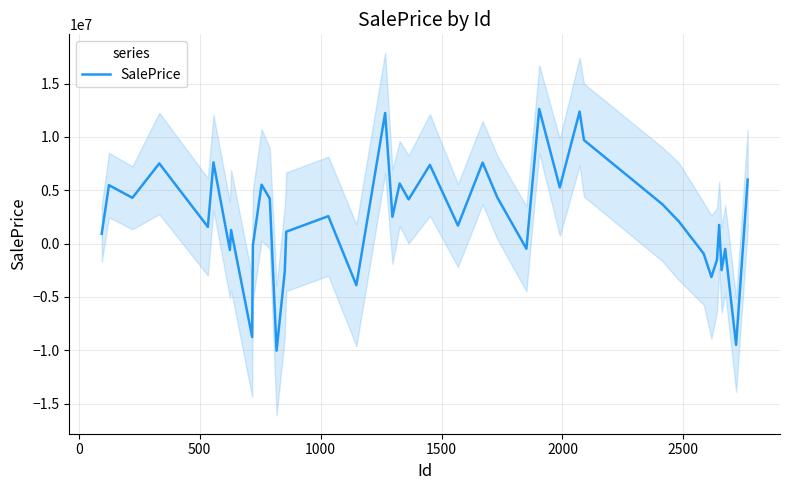

What is the minimum value for SalePrice?

-10042792.2